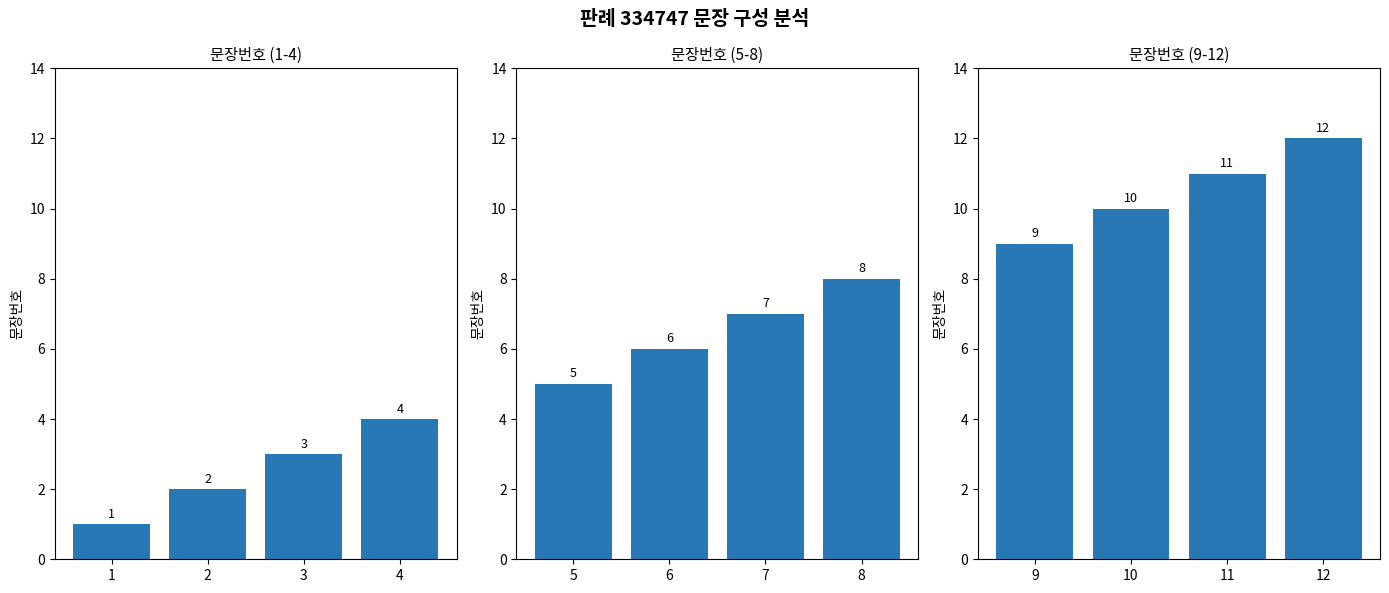

Does the chart contain any negative values?

No